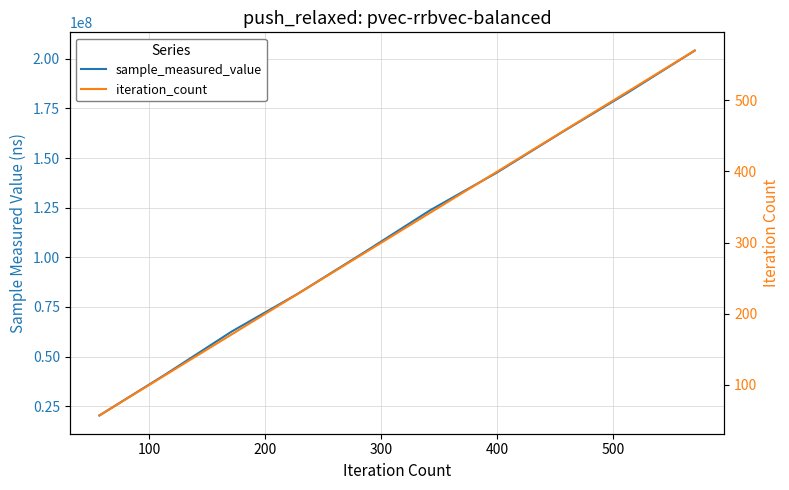

What is the average value of the iteration_count series?

314